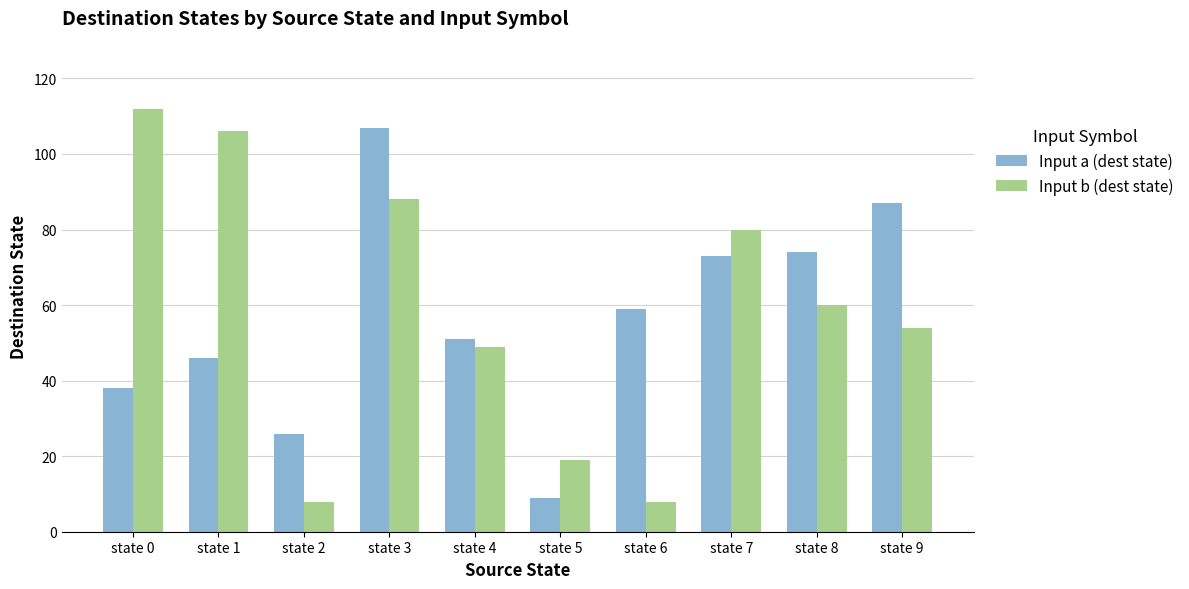

At how many categories does at least one series exceed 45?

8